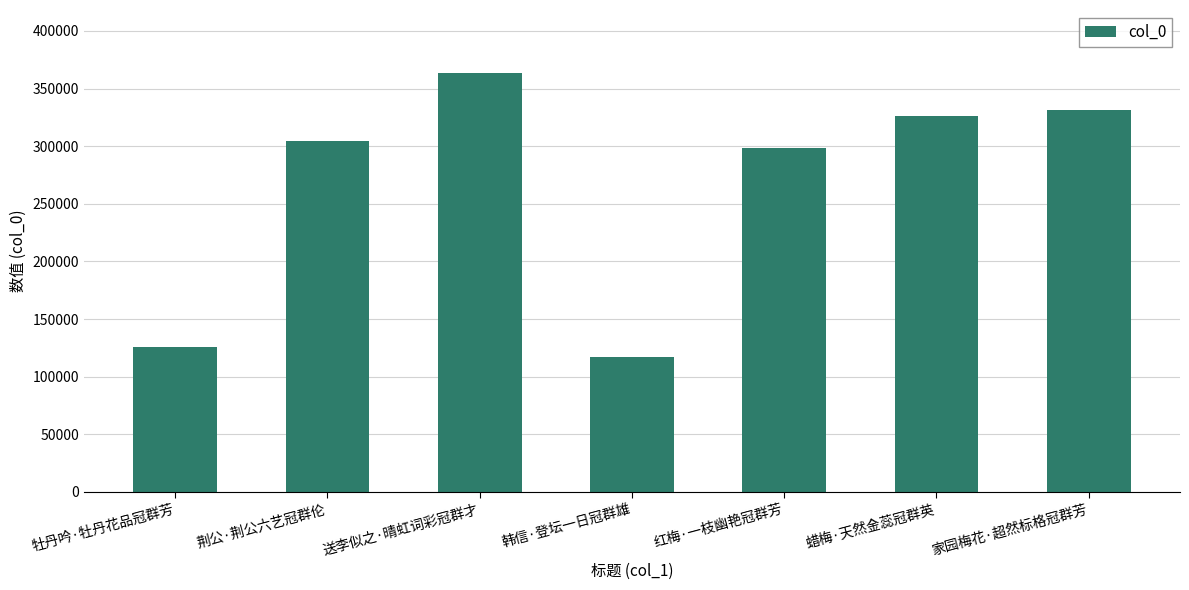

Reading left to right, transcribe all the data shown in this chart.

125734	304397	363630	116734	298760	326546	331391